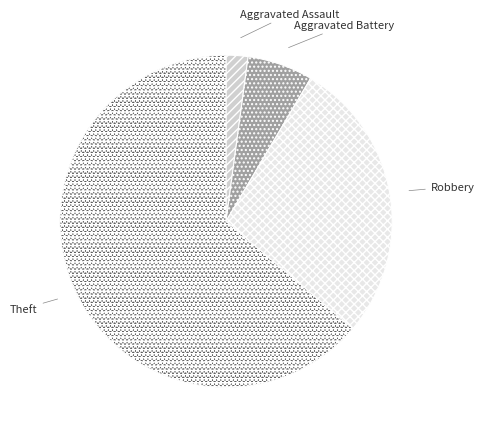

Which category accounts for the majority?

Theft